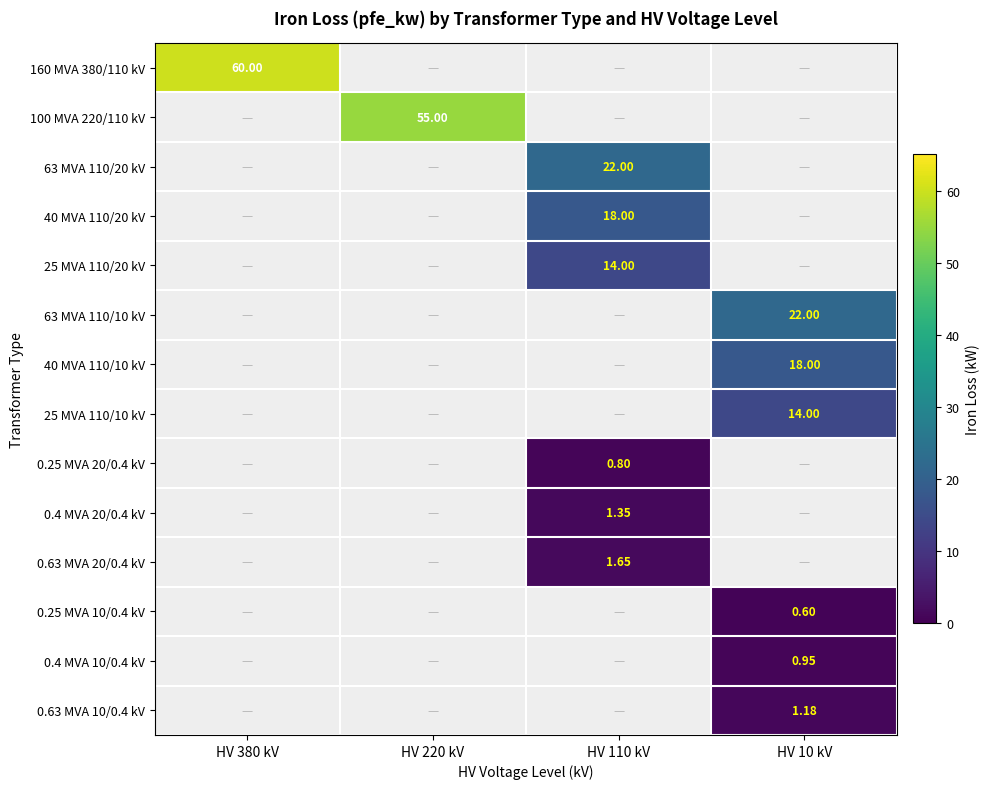

What is the sum of all 0.4 MVA 10/0.4 kV values?

0.9